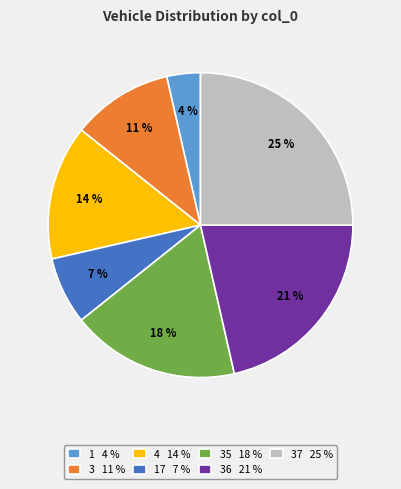

Is there a majority slice in this chart?

No